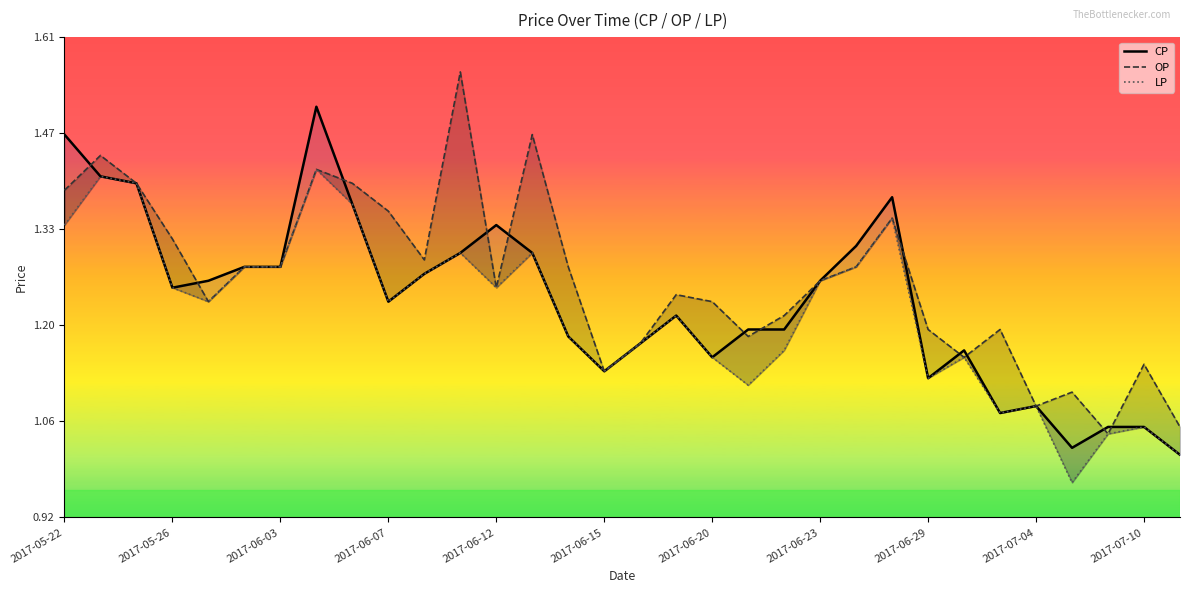

The value of LP at 11 is 2.0. True or false?

False